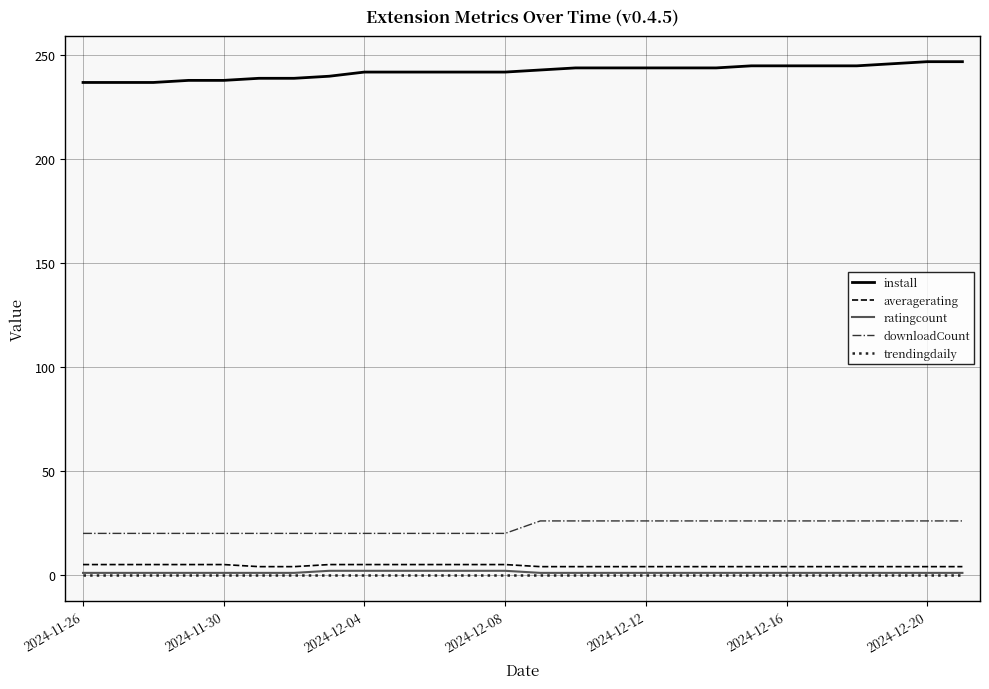

What is the maximum value shown in the chart?

247